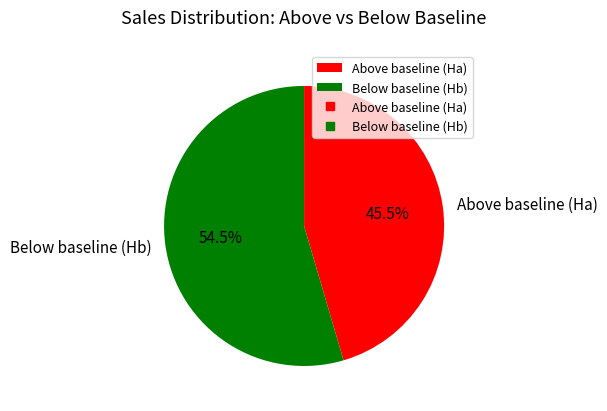

How much of the chart is everything except Above baseline (Ha)?

54.5%